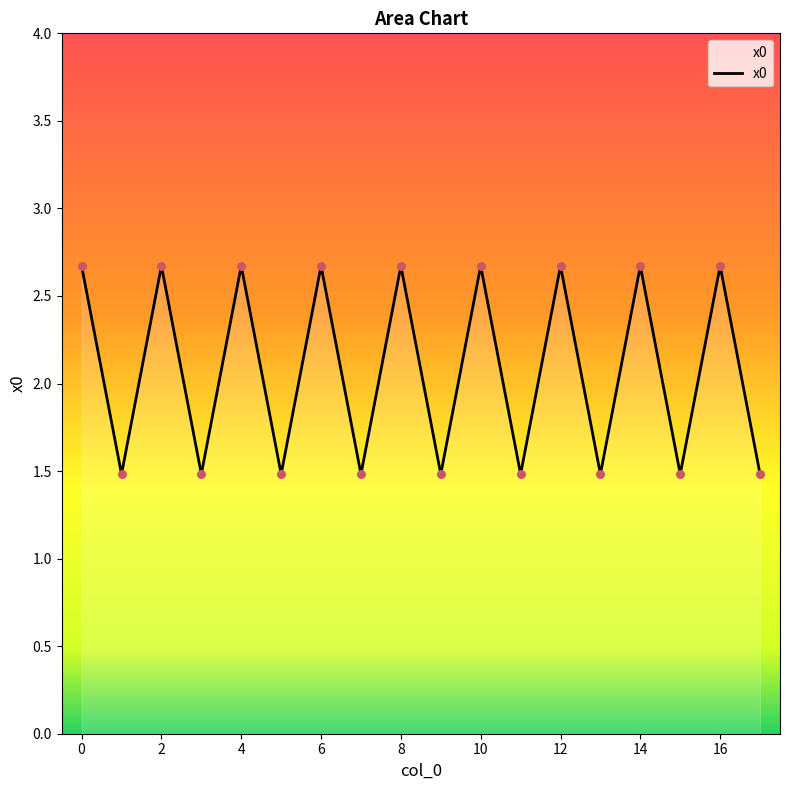

What is the greatest value displayed?

2.7